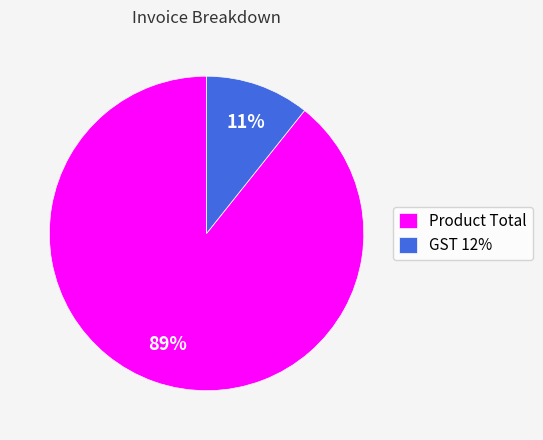

Is there a majority slice in this chart?

Yes